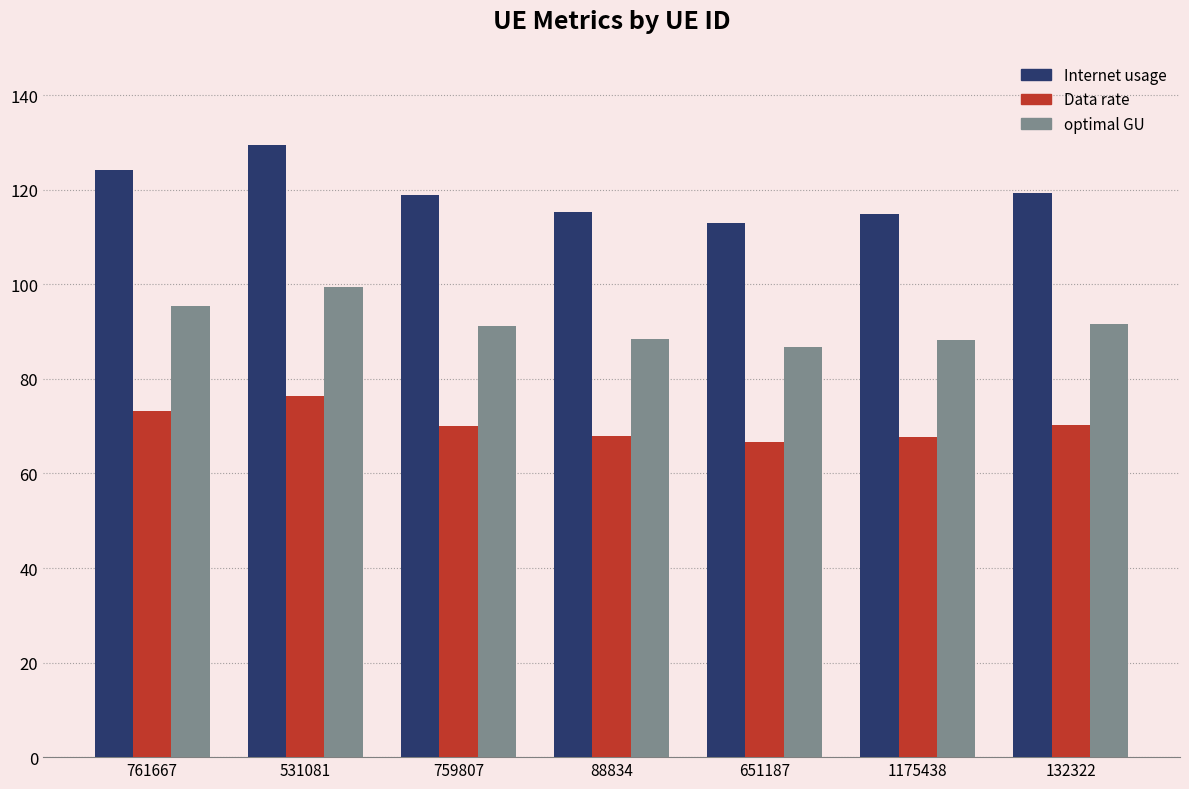

True or false: Data rate has a value of 130.1 at 531081.

False